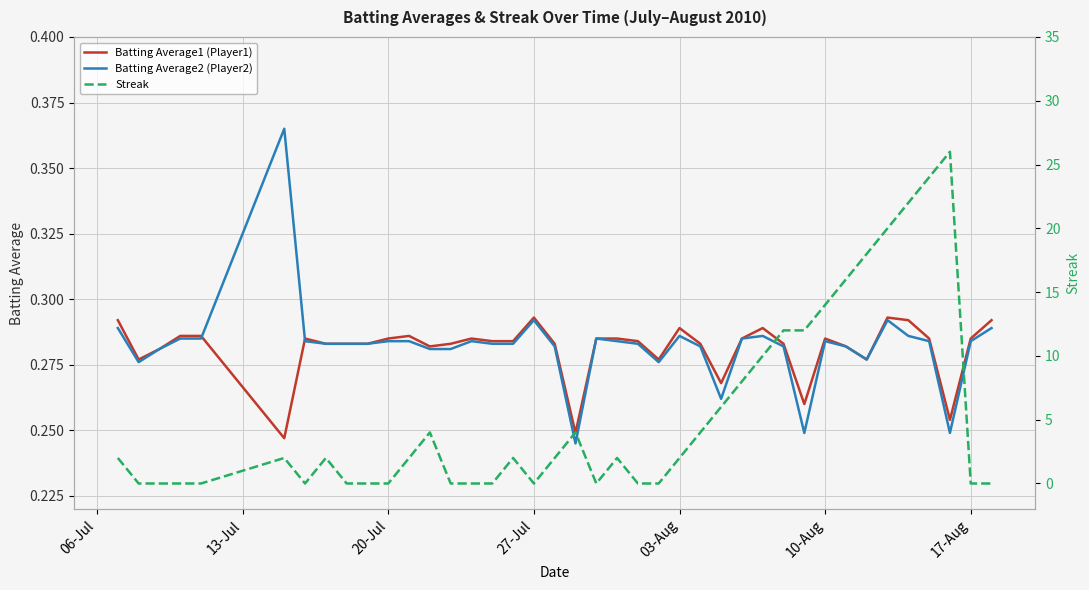

Is this an area chart (filled region under the line)?

No